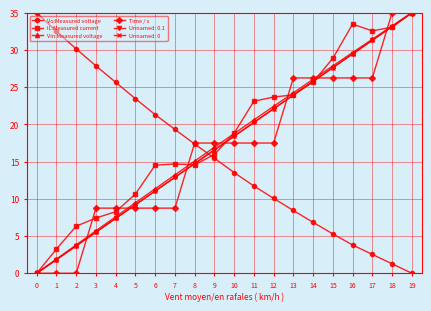

What is the total value across all series at 17?

92.8